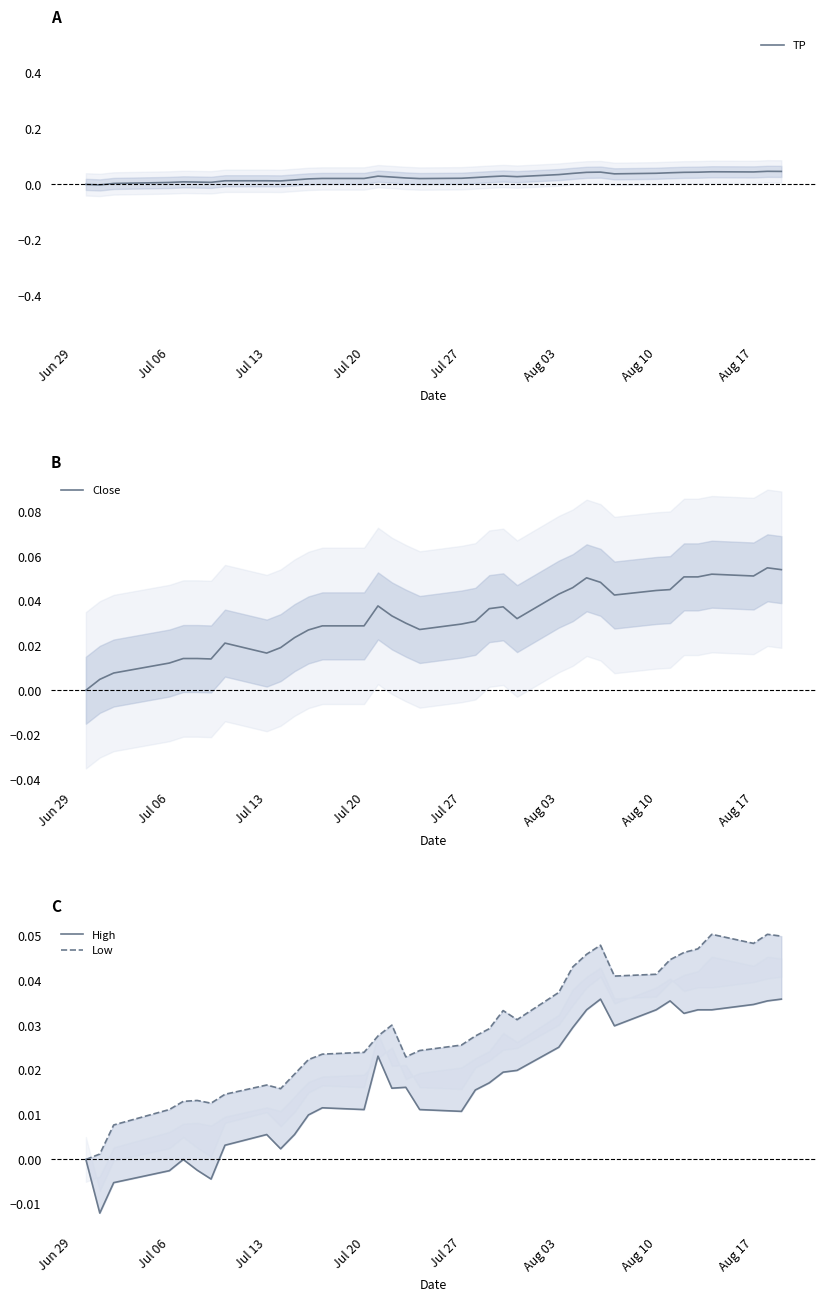

The High series shows -0.0 at Jul 13. True or false?

False